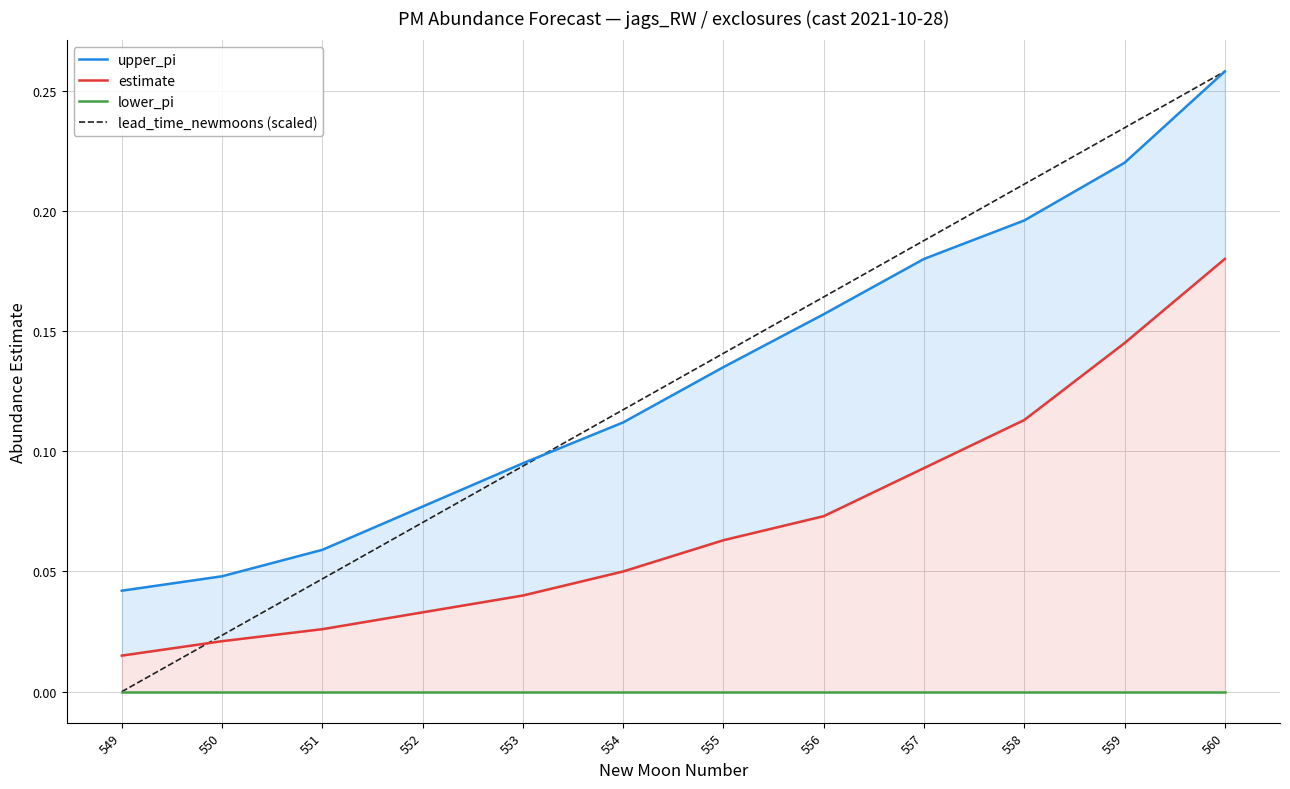

List the labels in order of lower_pi value, largest first.

549, 550, 551, 552, 553, 554, 555, 556, 557, 558, 559, 560